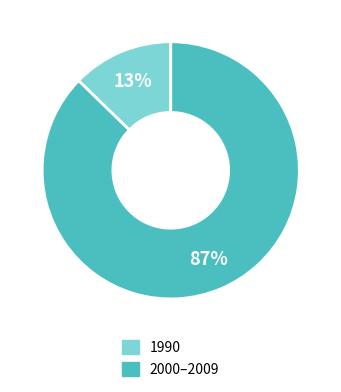

To the nearest percent, what is the average slice percentage?

50%